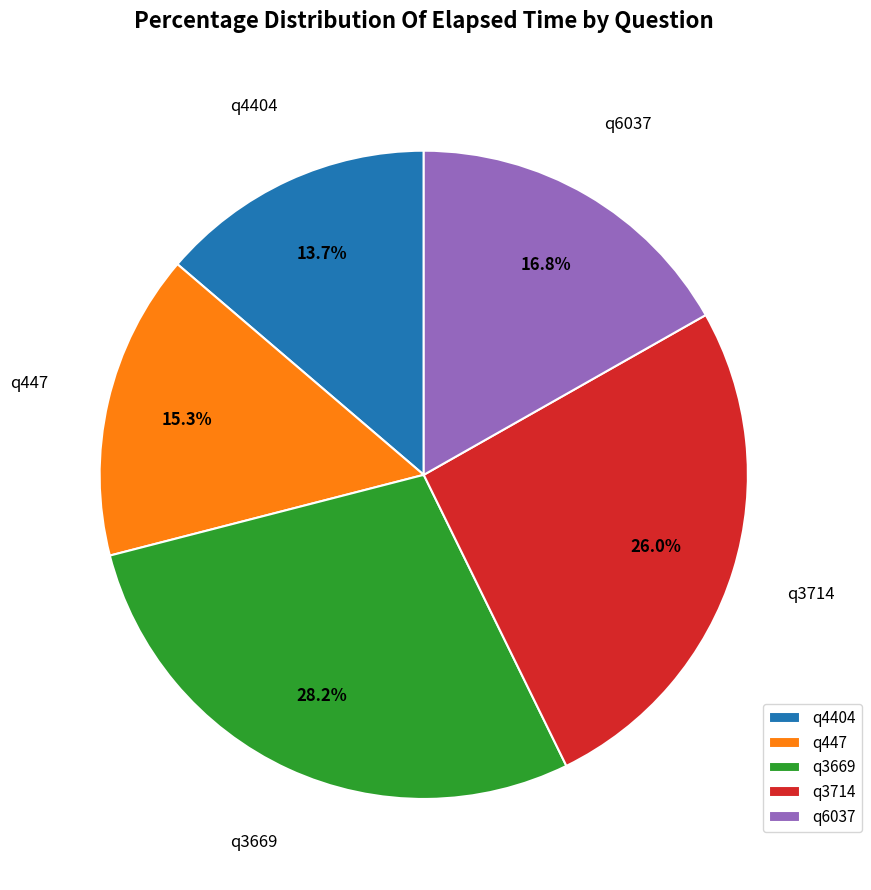

The q3714 slice represents 26% of the pie. True or false?

True